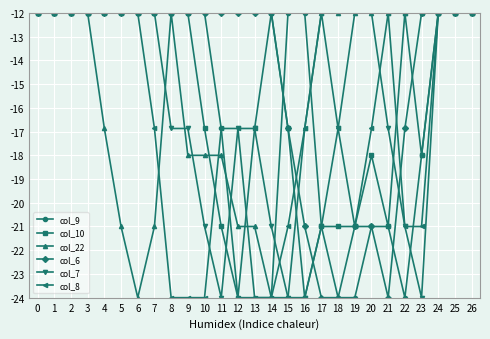

How many lines are shown in the chart?

6